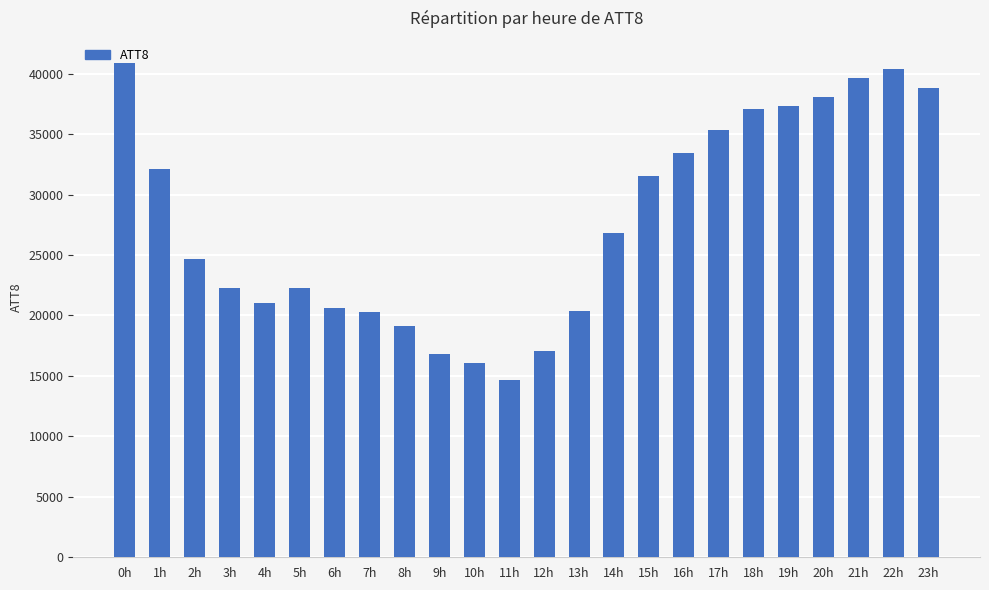

How many bars are there in total?

24